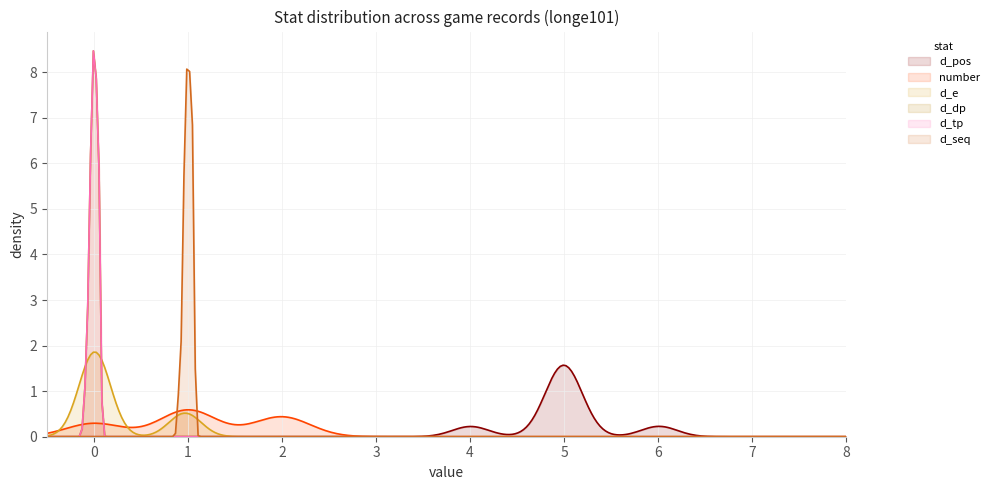

The value of d_seq at number is 1. True or false?

True